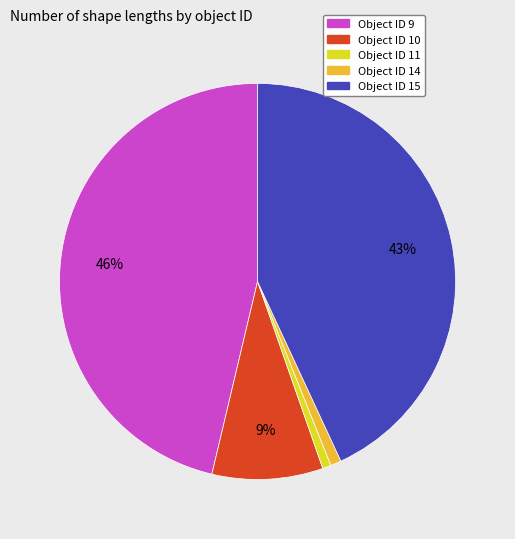

How many segments does this pie chart have?

5